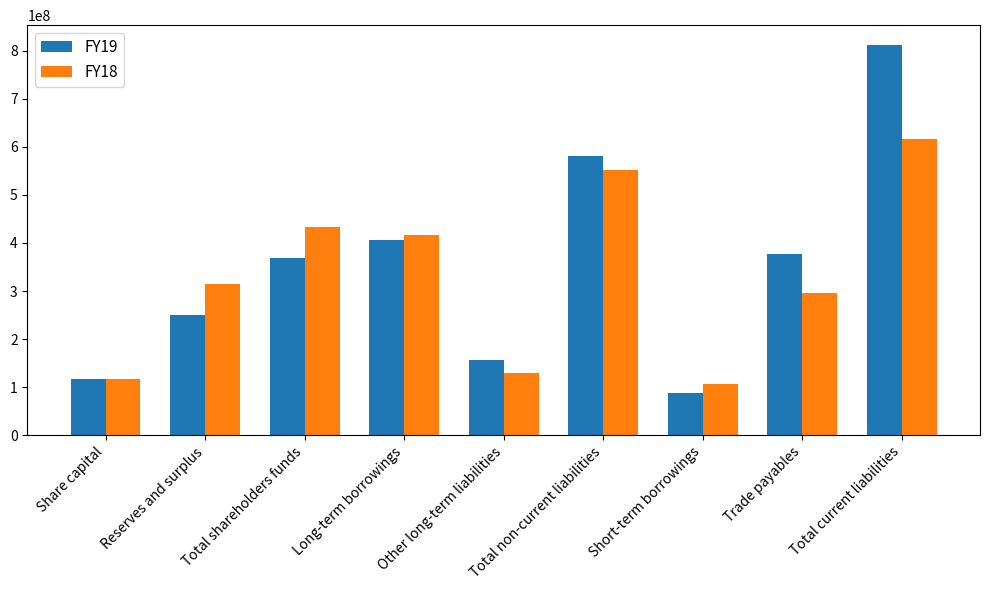

Which series has the largest range (max minus min)?

FY19